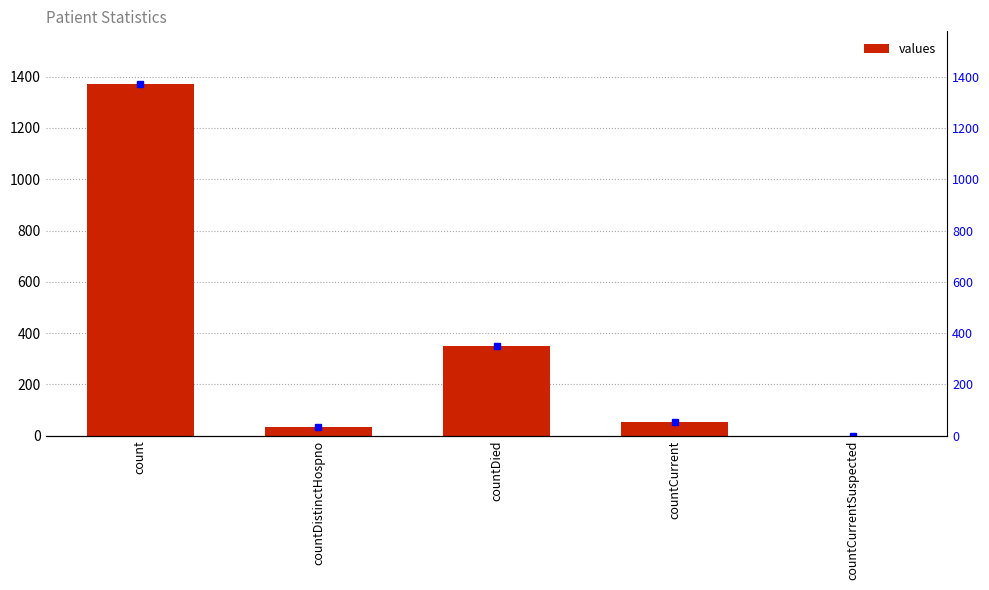

Reading left to right, extract all data points from this chart.

count=1371	countDistinctHospno=33	countDied=349	countCurrent=52	countCurrentSuspected=0